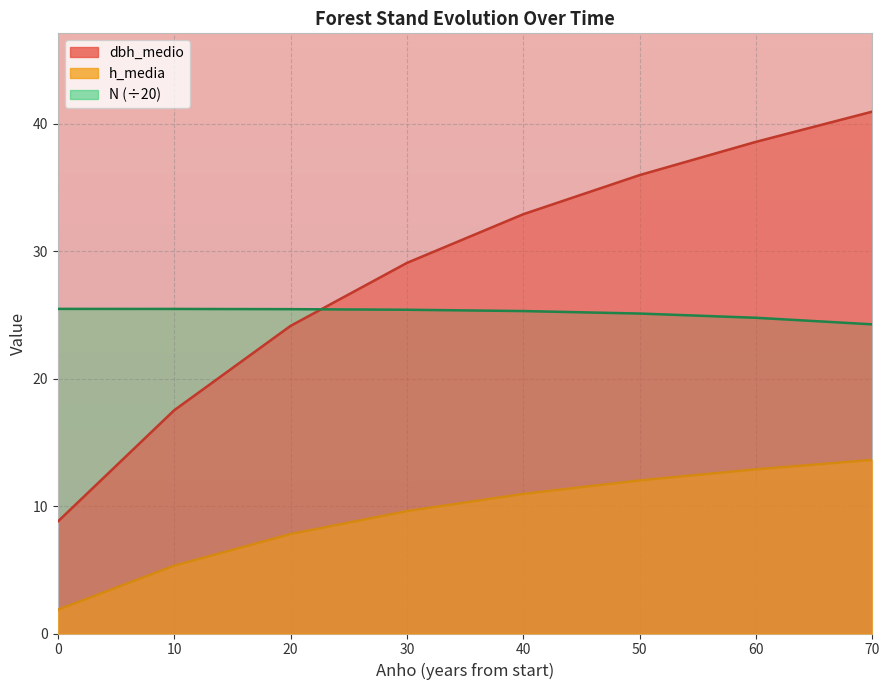

At which category is the sum across all series the highest?

70